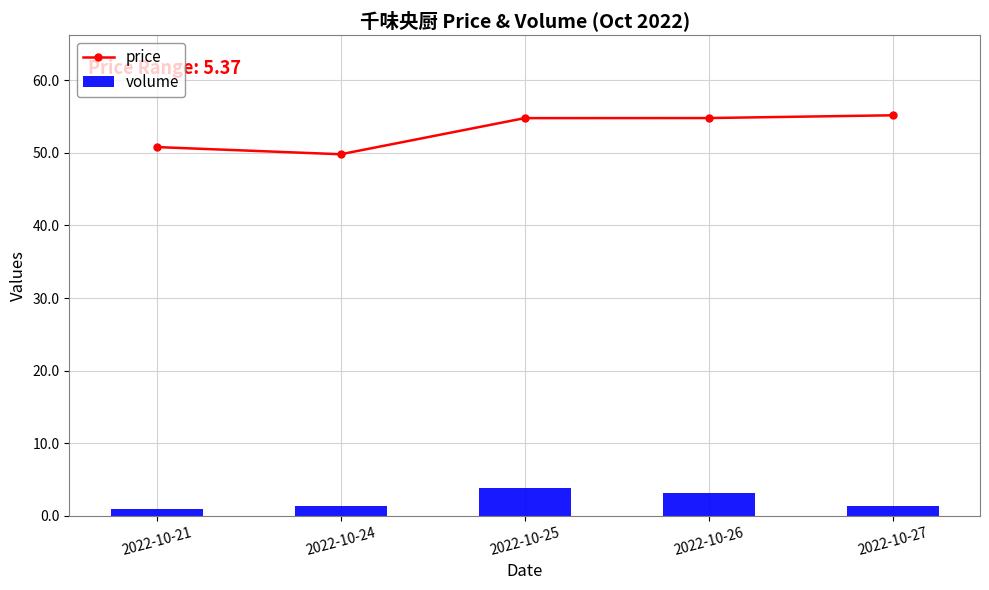

How many categories are shown in the chart?

5